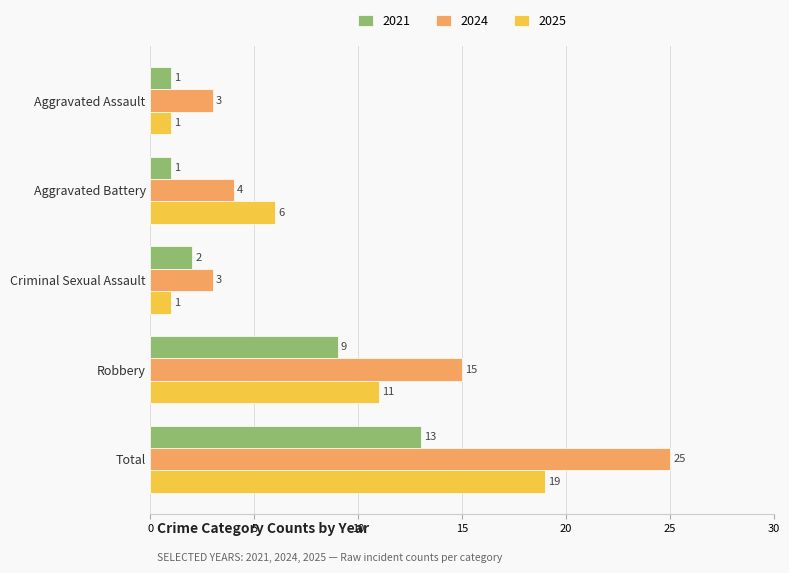

At which label does 2021 reach its peak?

Total